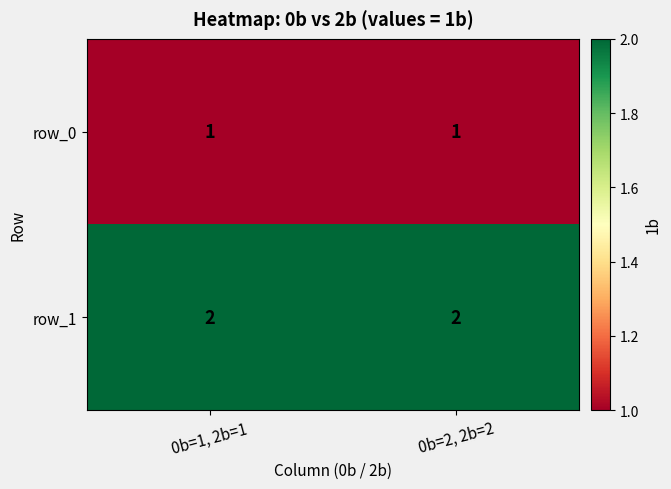

Is the value of row_1 at 0b=1, 2b=1 greater than the value of row_0 at 0b=2, 2b=2?

Yes